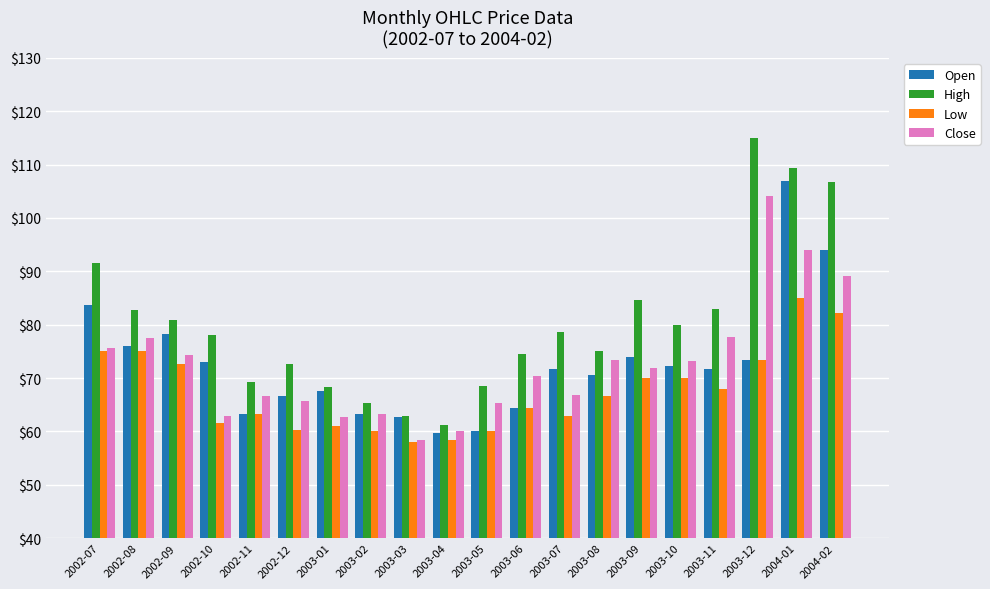

Is the value of High at 2002-07 greater than the value of Close at 2002-10?

Yes